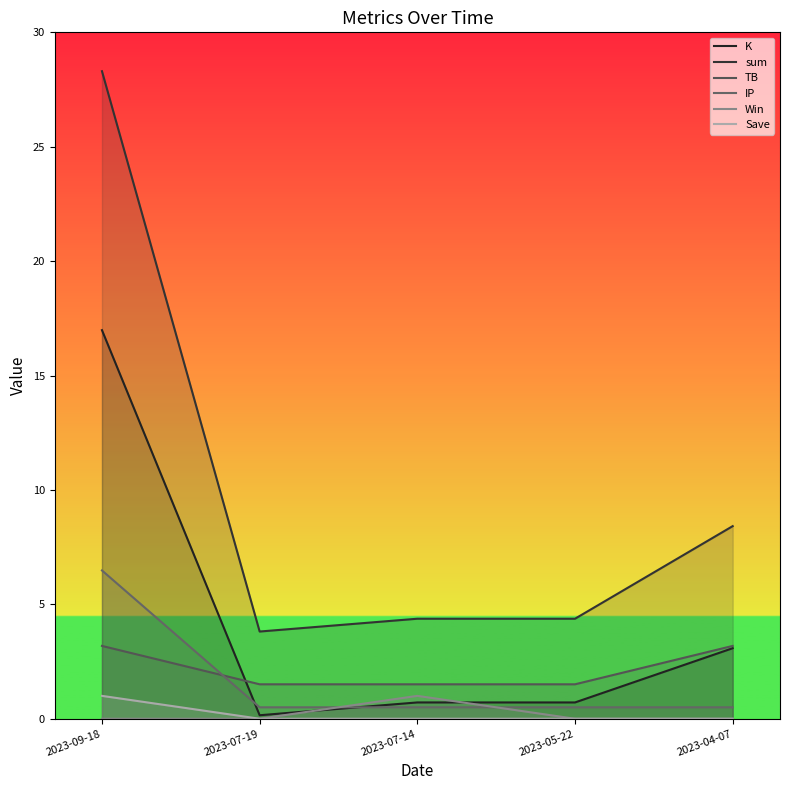

What is the sum of all Win values?

1.0